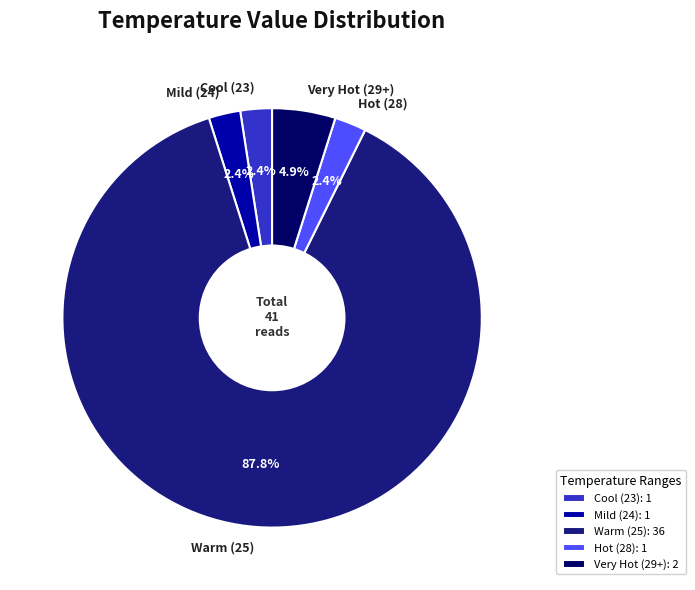

What is the total percentage of Very Hot (29+) and Cool (23)?

7.3%